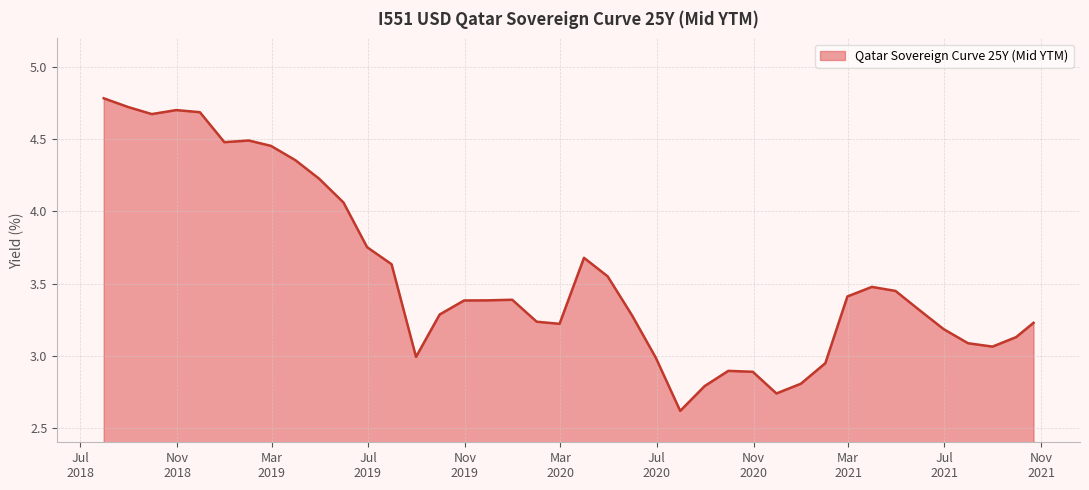

What is the difference between the maximum and minimum values?

2.2